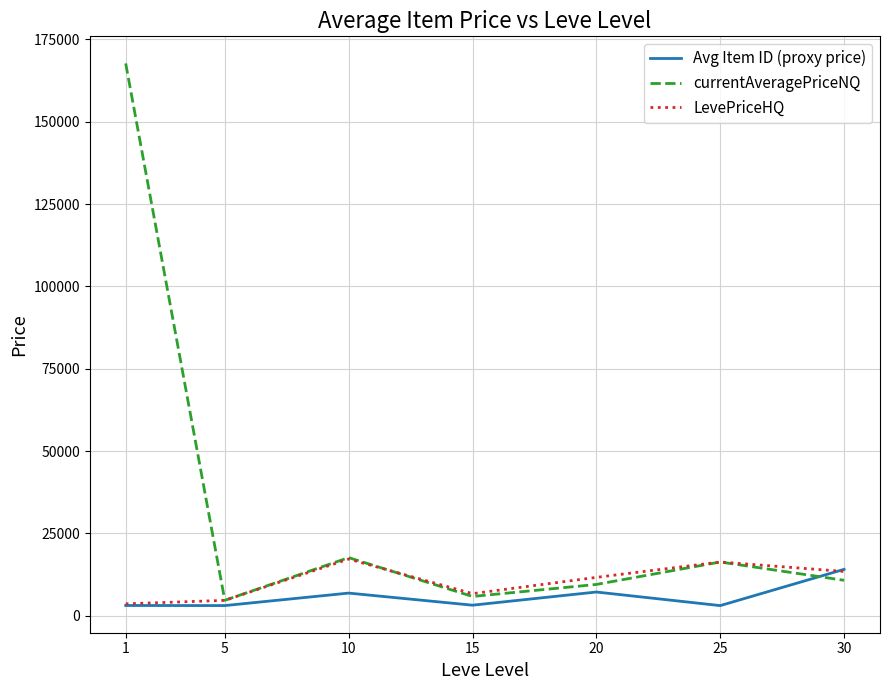

What is the maximum value shown in the chart?

167673.6